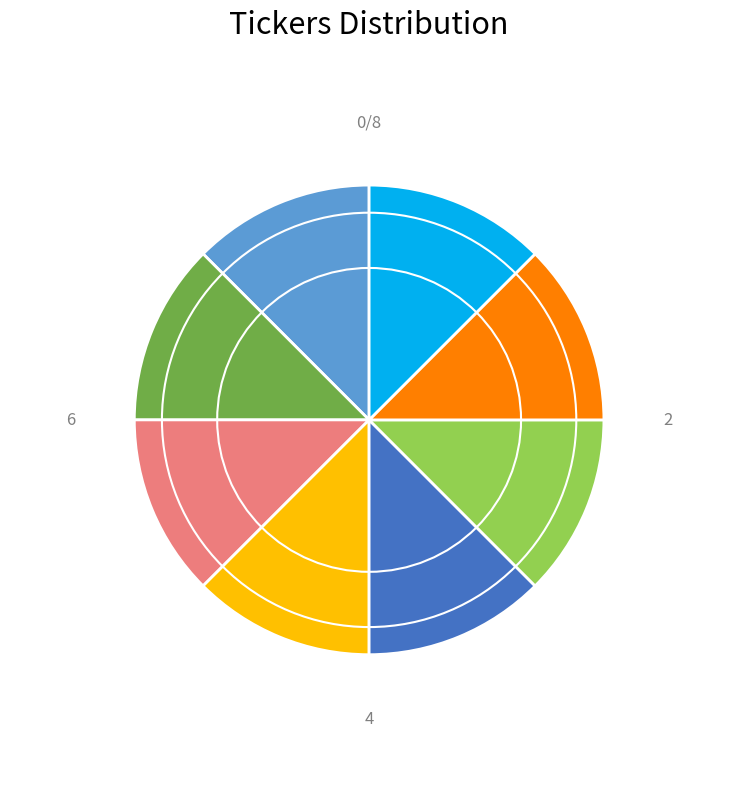

Is there a majority slice in this chart?

No